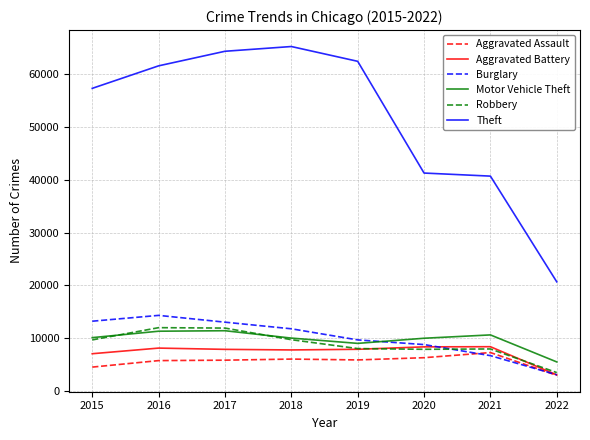

True or false: Burglary has more than 2 points higher than both neighbors.

False